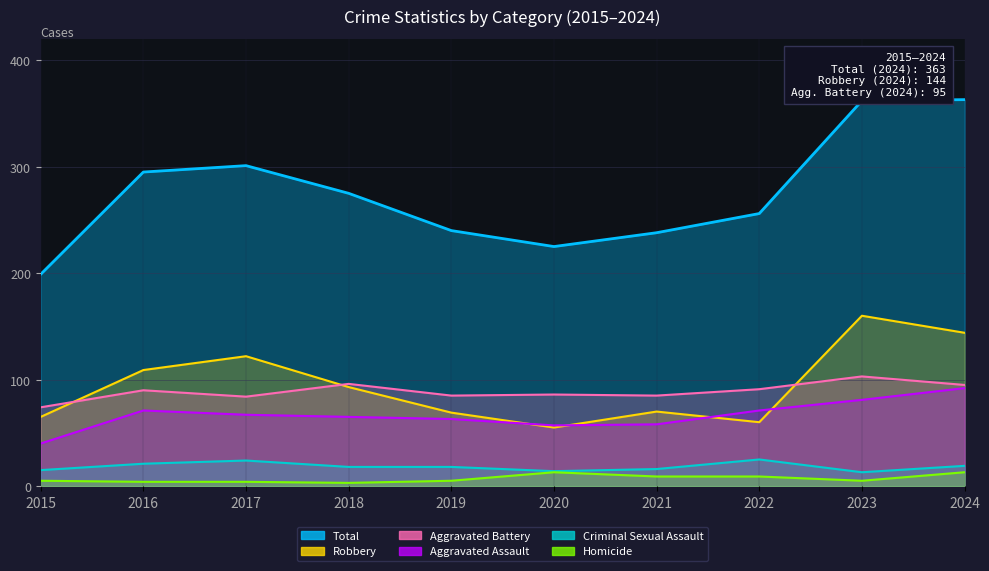

What is the difference between the second highest and second lowest values in the Robbery series?

84